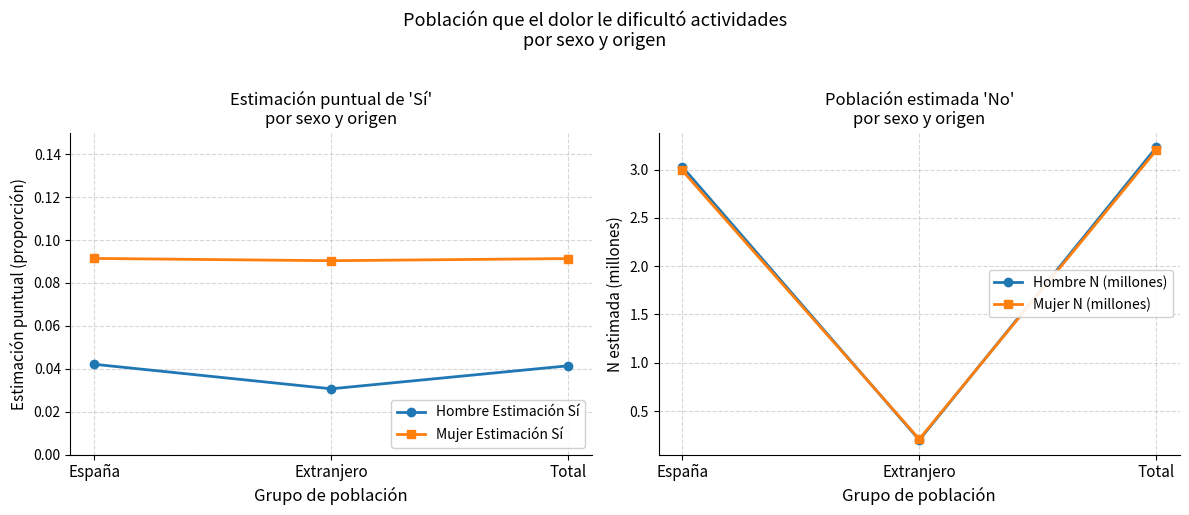

How many categories are shown in the chart?

3